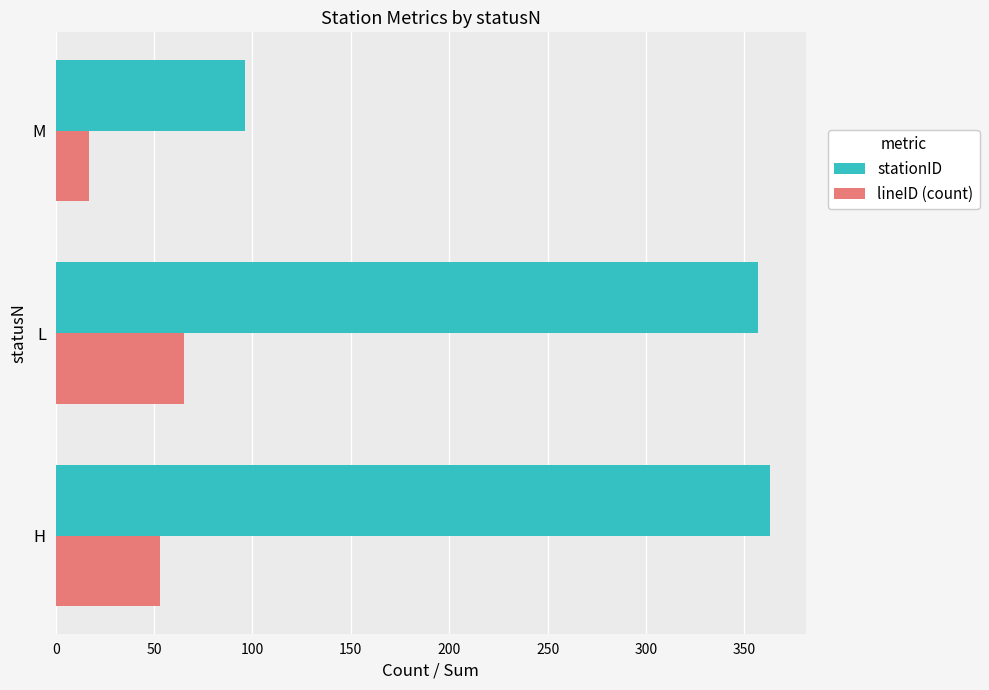

Which series has the largest total across all categories?

stationID